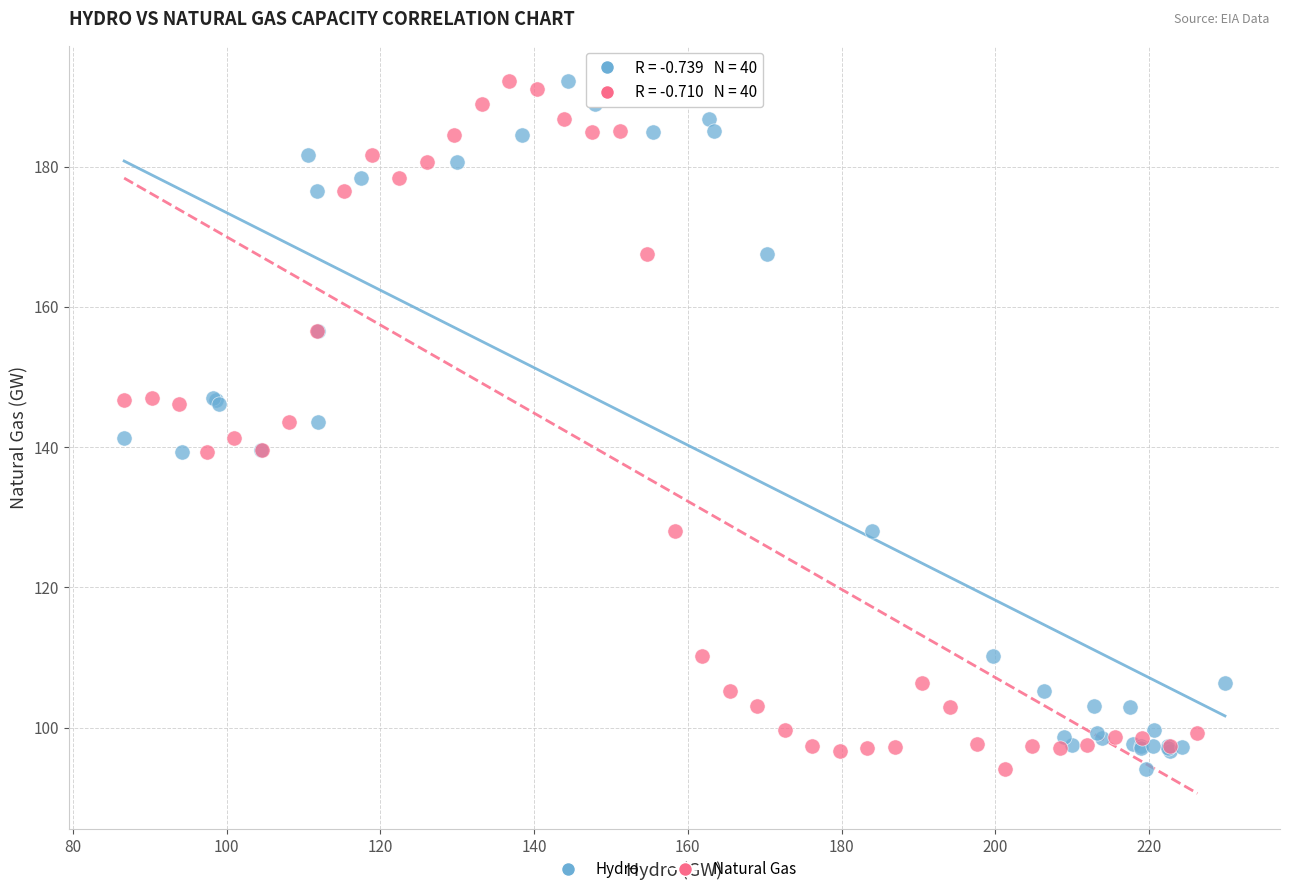

What are all the series names shown in the legend?

Hydro, Natural Gas